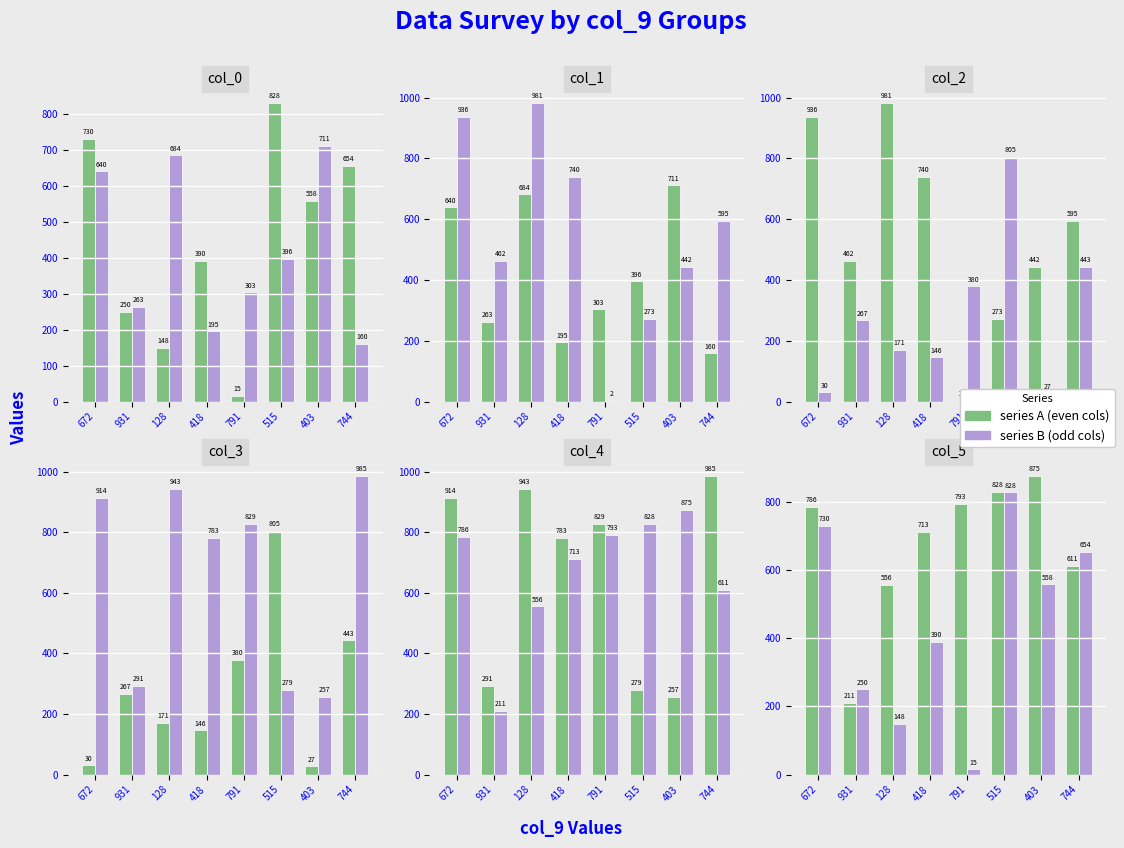

How many values in the col_3 series exceed 267?

3